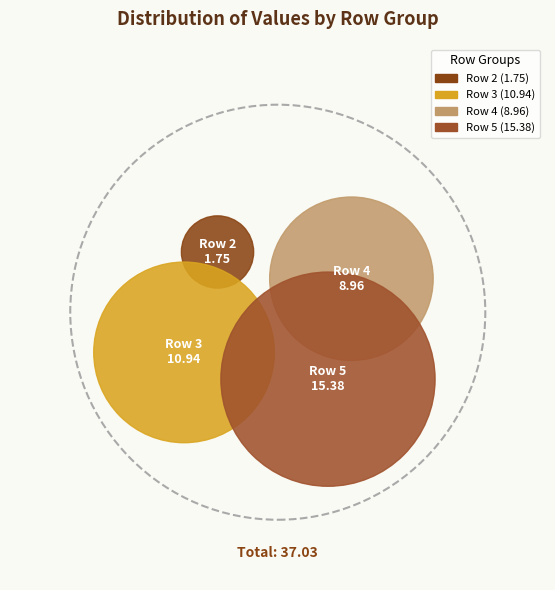

Which slice is the largest?

5